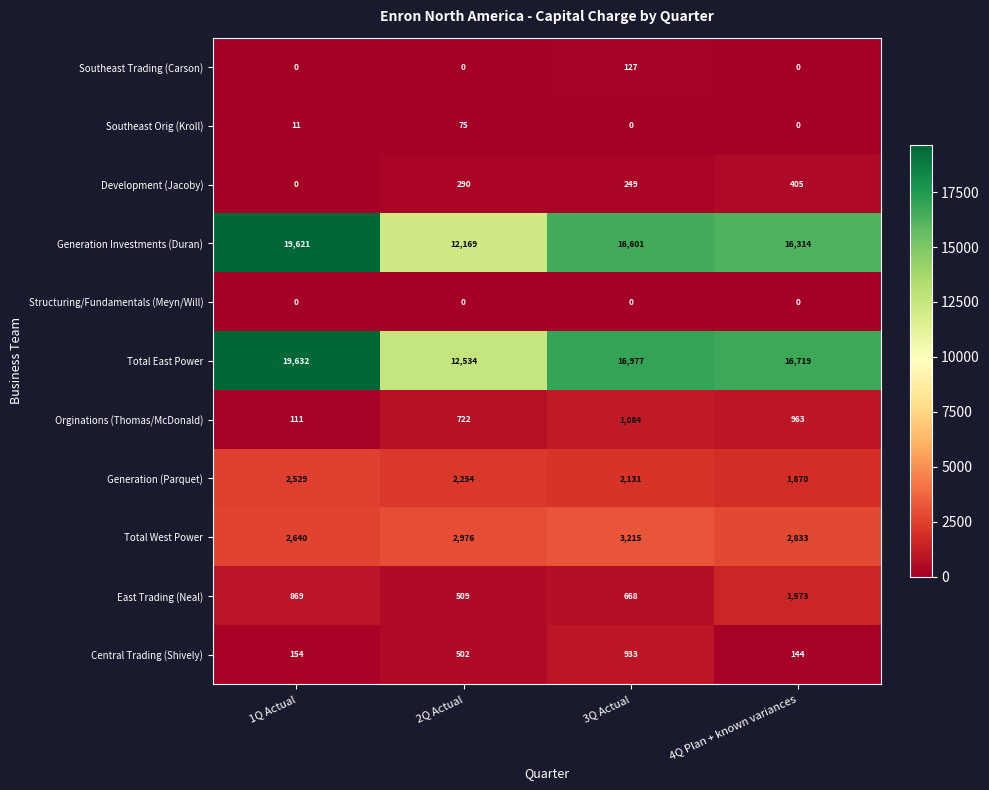

What is the maximum value shown in the chart?

19632